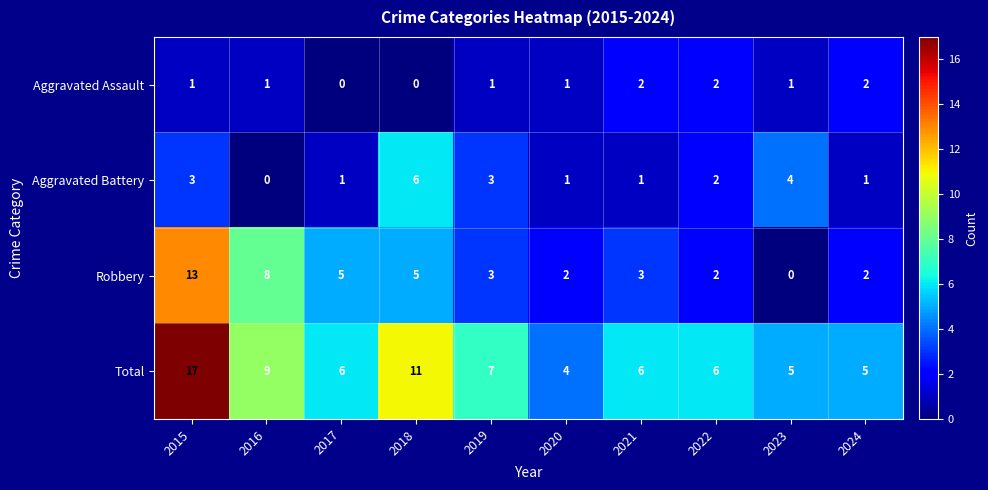

True or false: Aggravated Battery has a value of 1 at 2023.

False